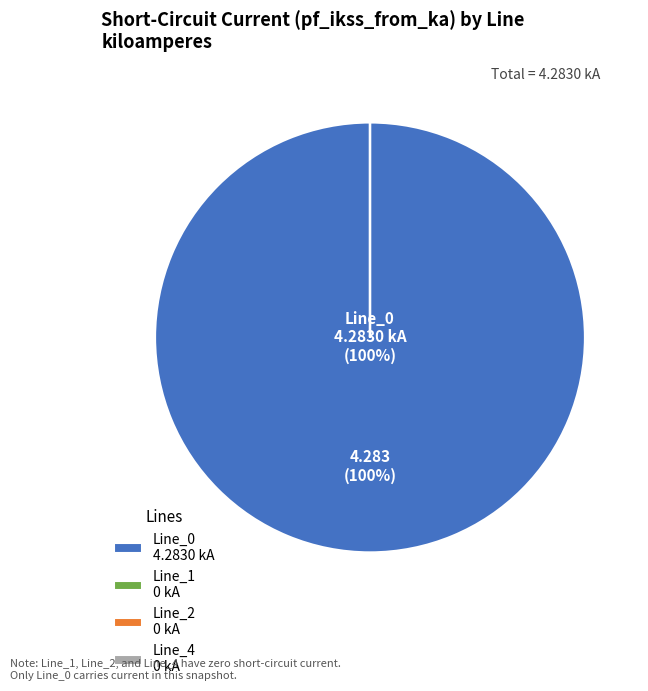

To the nearest percent, what percentage of the pie is Line_0 4.2830 kA?

100%